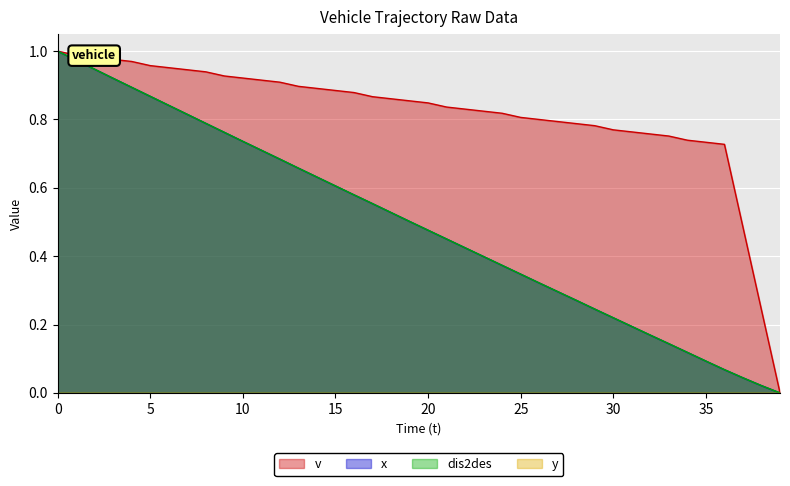

Which series has the widest spread of values?

v